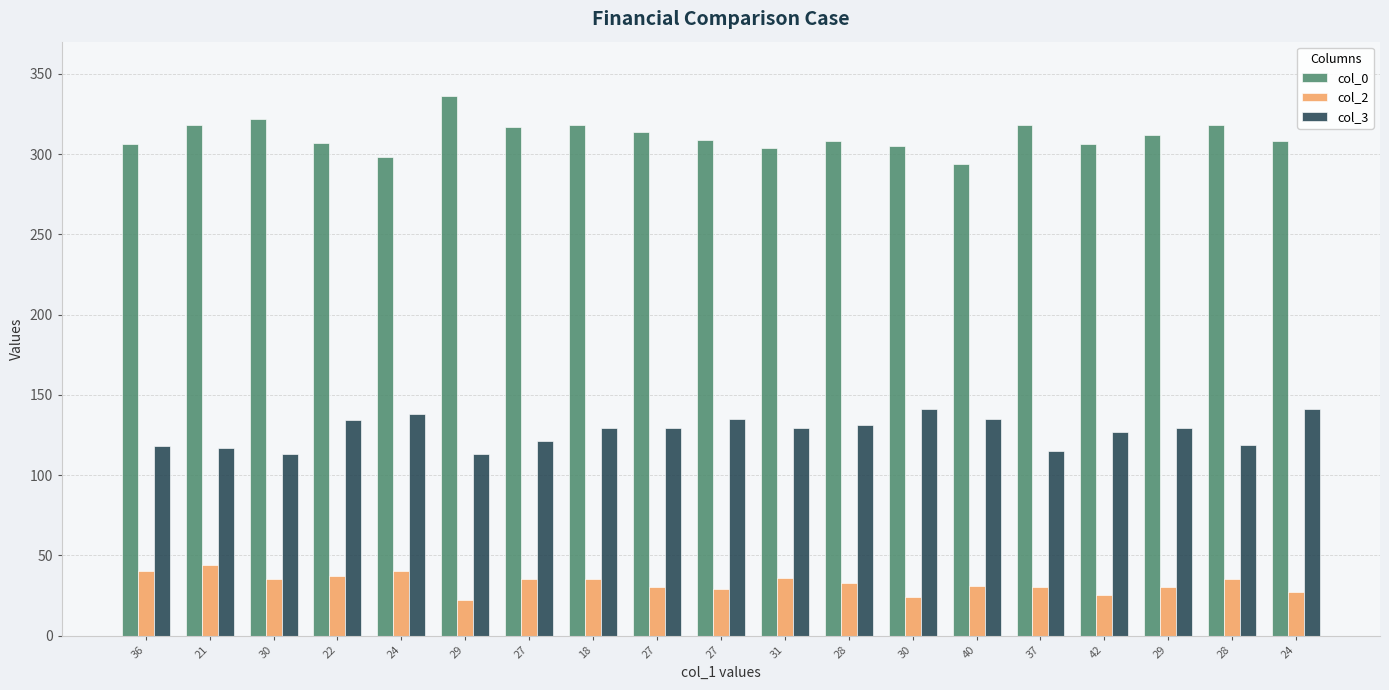

Is it true that col_0 equals 423 at 30?

False